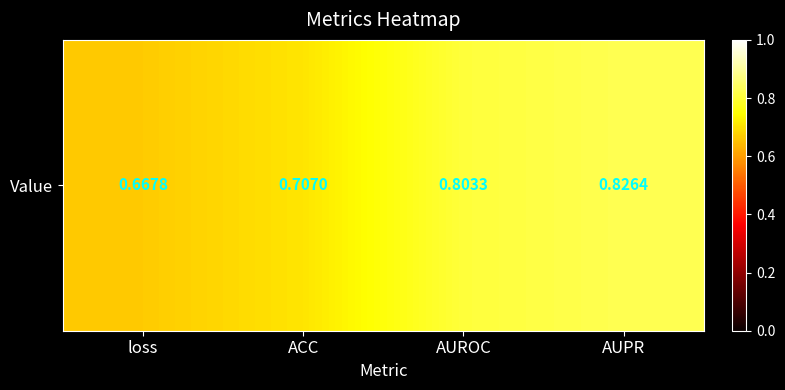

Reading left to right, extract all data points from this chart.

0.7	0.7	0.8	0.8